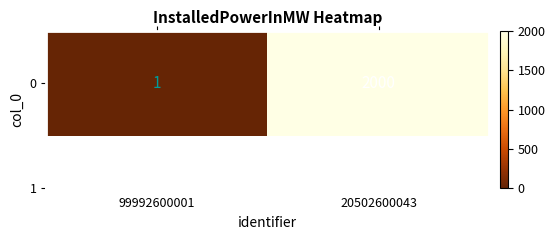

List the labels in order of value, largest first.

20502600043, 99992600001